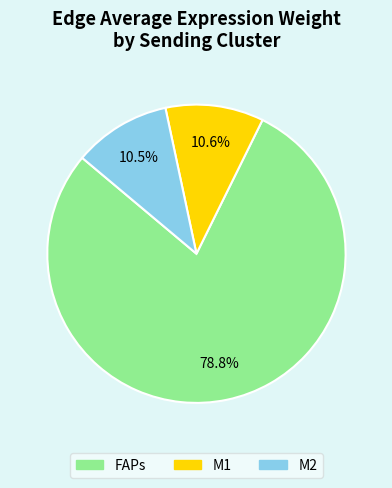

Is there any slice that represents more than half of the pie?

Yes